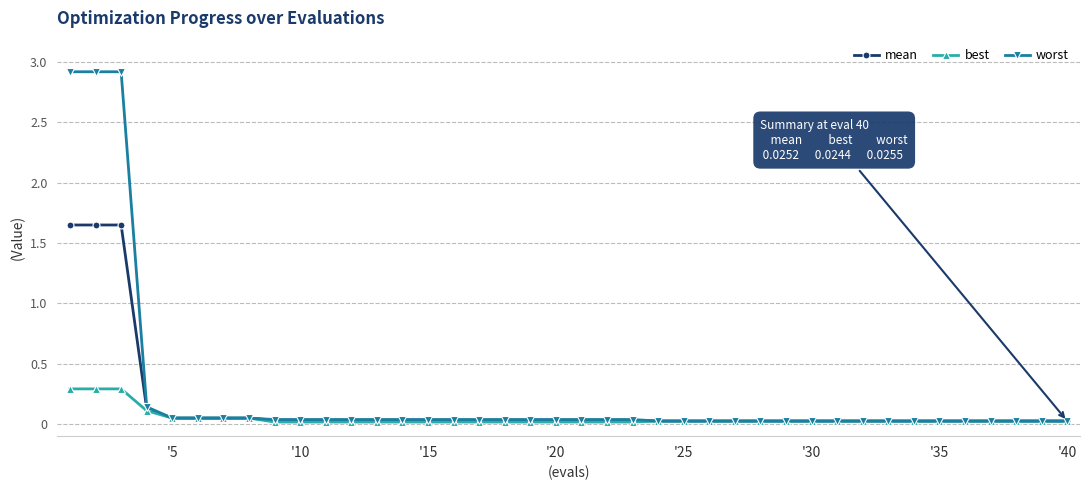

At how many categories does at least one series exceed 0?

40